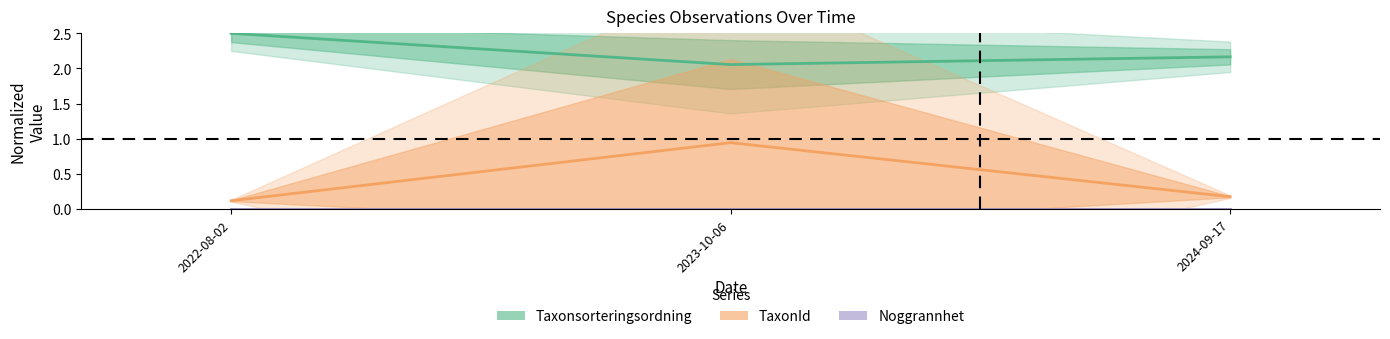

What is the sum of all Taxonsorteringsordning values?

6.7